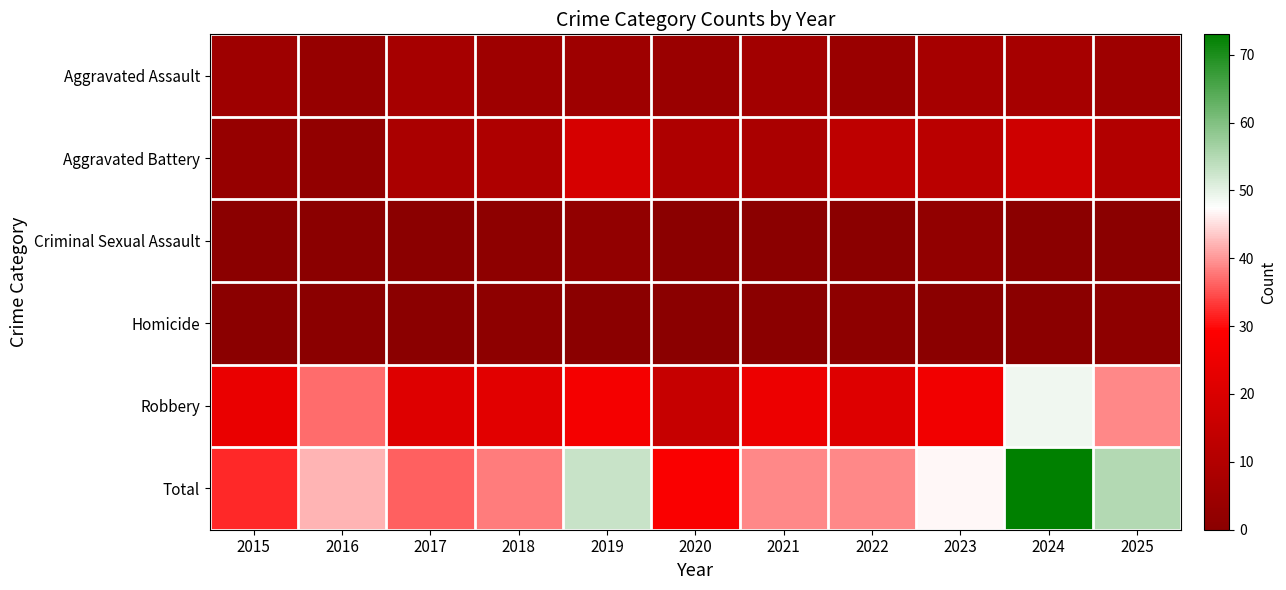

Reading left to right, what are all the values shown in this chart?

Aggravated Assault: 2015=5	2016=3	2017=7	2018=5	2019=5	2020=4	2021=6	2022=4	2023=7	2024=7	2025=5
Aggravated Battery: 2015=3	2016=2	2017=8	2018=9	2019=19	2020=9	2021=8	2022=13	2023=12	2024=17	2025=10
Criminal Sexual Assault: 2015=0	2016=0	2017=0	2018=1	2019=2	2020=0	2021=0	2022=0	2023=2	2024=0	2025=0
Homicide: 2015=0	2016=0	2017=0	2018=1	2019=0	2020=0	2021=0	2022=1	2023=0	2024=0	2025=1
Robbery: 2015=24	2016=37	2017=21	2018=22	2019=27	2020=15	2021=25	2022=21	2023=26	2024=49	2025=39
Total: 2015=32	2016=42	2017=36	2018=38	2019=53	2020=28	2021=39	2022=39	2023=47	2024=73	2025=55